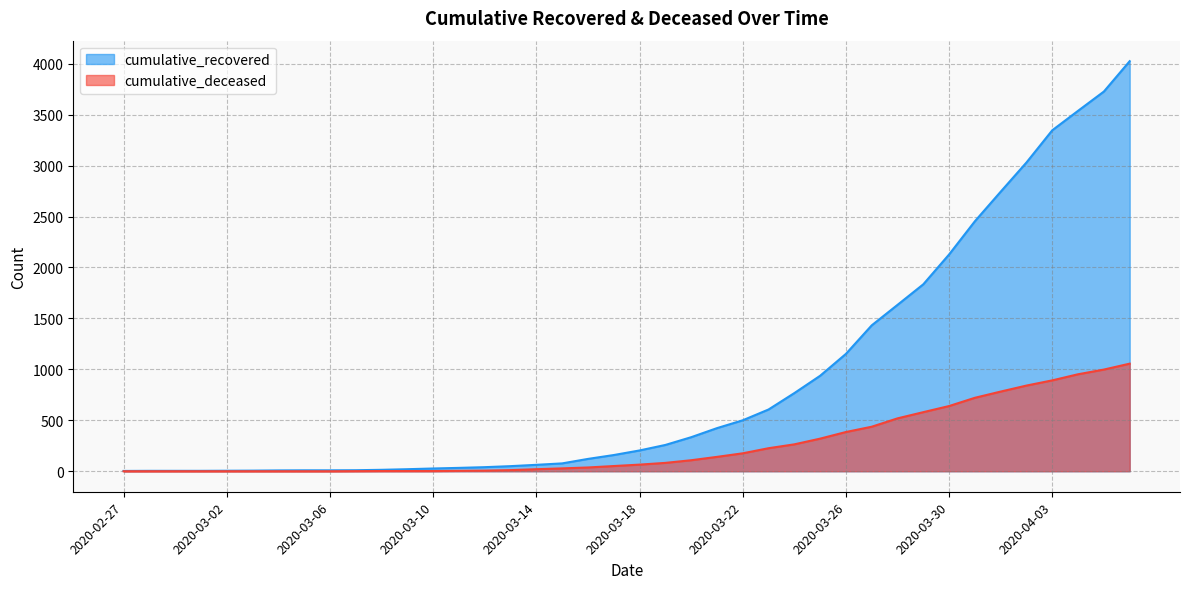

Which category has the highest value across all series?

2020-04-06